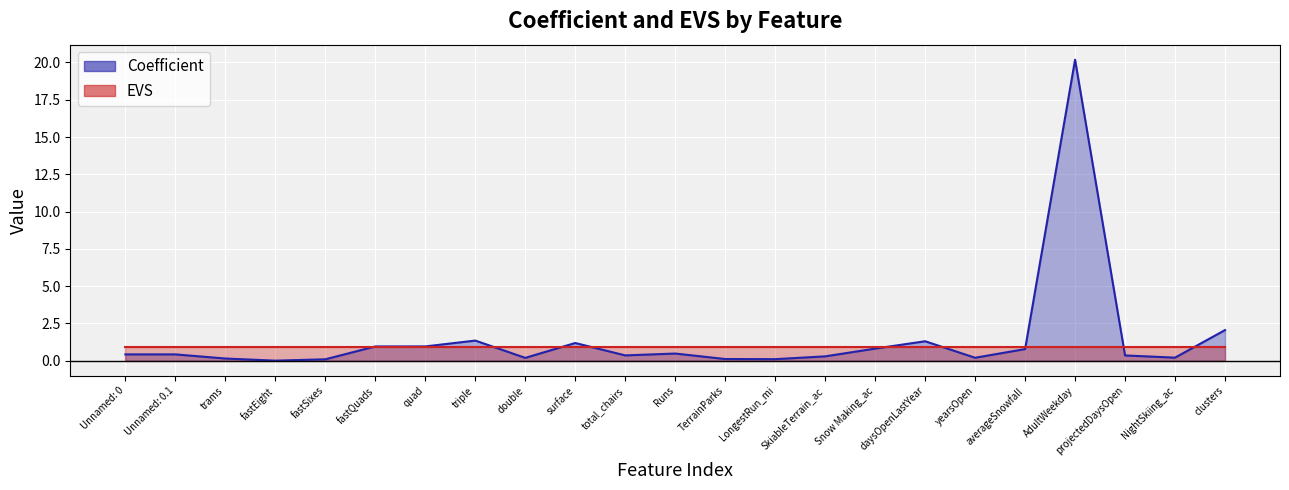

How many points are higher than both their immediate neighbors (excluding endpoints)?

5